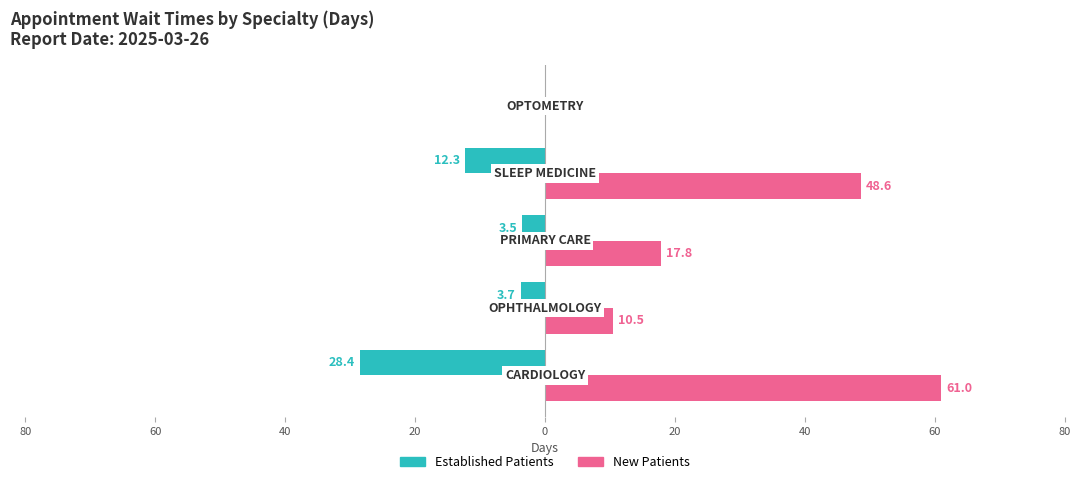

What are all the series names shown in the legend?

Established Patients, New Patients